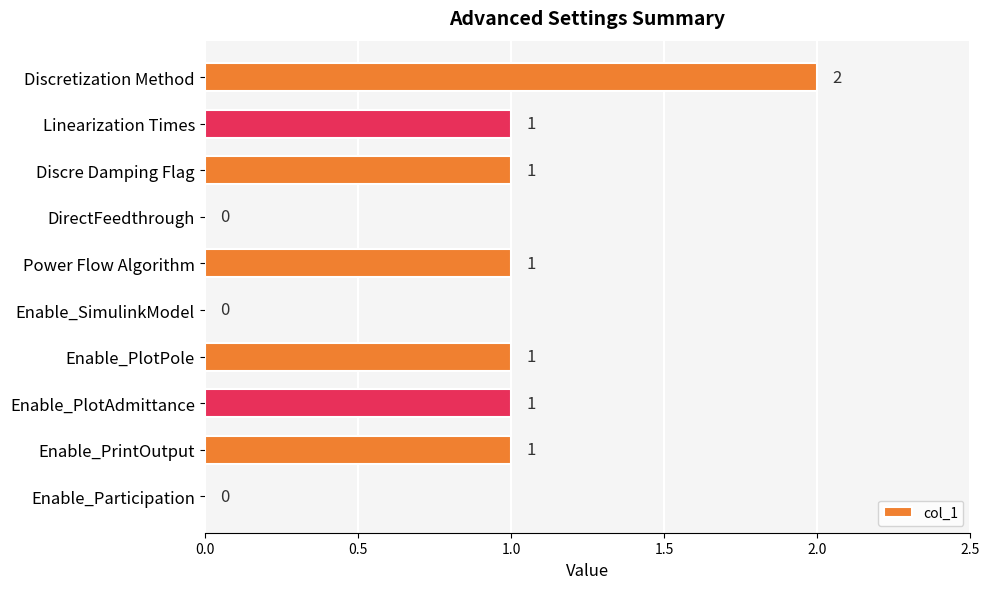

What is the change in value from Enable_SimulinkModel to Enable_PrintOutput?

+1